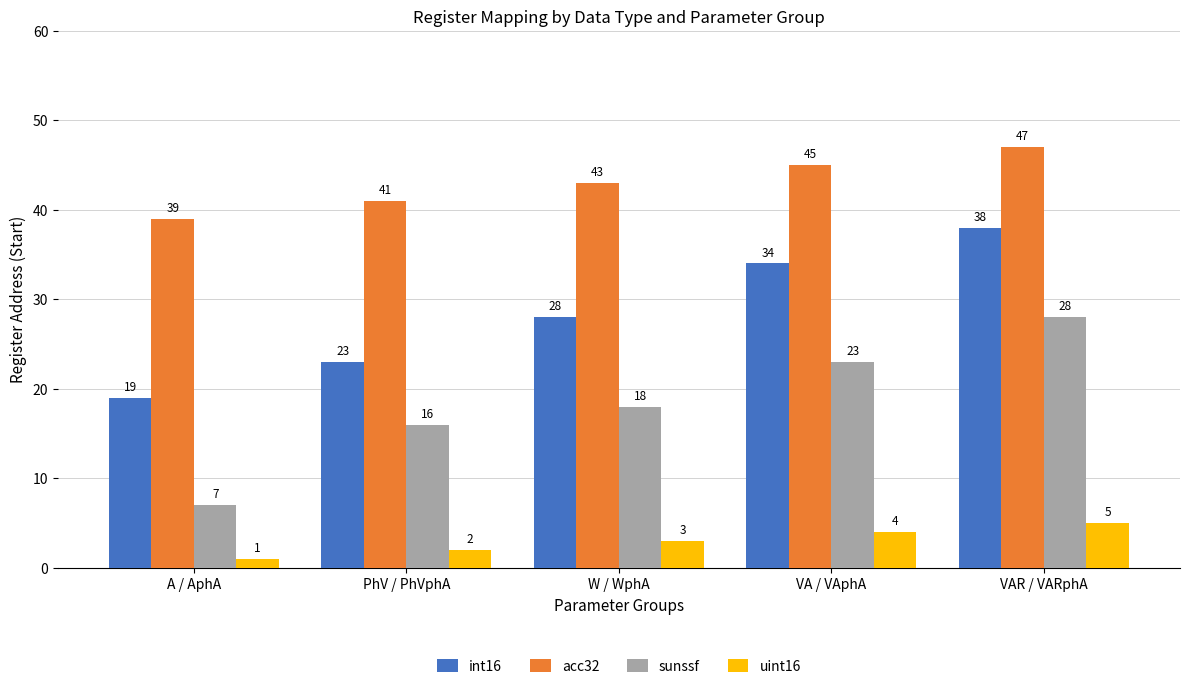

Reading right to left, what are all the values shown in this chart?

int16: VAR / VARphA=38	VA / VAphA=34	W / WphA=28	PhV / PhVphA=23	A / AphA=19
acc32: VAR / VARphA=47	VA / VAphA=45	W / WphA=43	PhV / PhVphA=41	A / AphA=39
sunssf: VAR / VARphA=28	VA / VAphA=23	W / WphA=18	PhV / PhVphA=16	A / AphA=7
uint16: VAR / VARphA=5	VA / VAphA=4	W / WphA=3	PhV / PhVphA=2	A / AphA=1